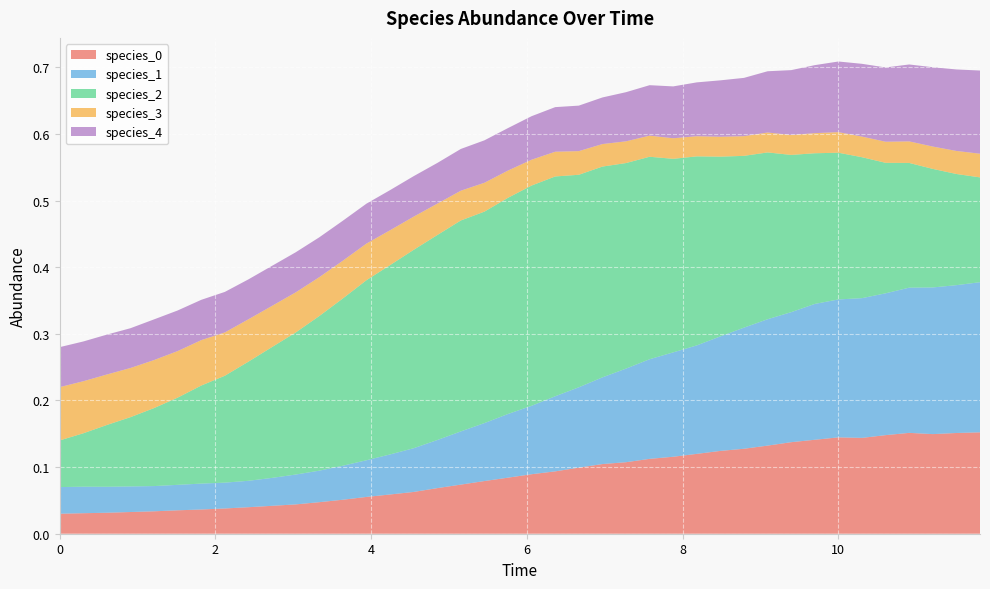

Reading left to right, list all the values displayed in this chart.

species_0: 0.0	0.0	0.0	0.0	0.0	0.0	0.0	0.0	0.0	0.0	0.0	0.0	0.1	0.1	0.1	0.1	0.1	0.1	0.1	0.1	0.1	0.1	0.1	0.1	0.1	0.1	0.1	0.1	0.1	0.1	0.1	0.1	0.1	0.1	0.1	0.1	0.2	0.1	0.2	0.2
species_1: 0.0	0.0	0.0	0.0	0.0	0.0	0.0	0.0	0.0	0.0	0.0	0.0	0.1	0.1	0.1	0.1	0.1	0.1	0.1	0.1	0.1	0.1	0.1	0.1	0.1	0.1	0.2	0.2	0.2	0.2	0.2	0.2	0.2	0.2	0.2	0.2	0.2	0.2	0.2	0.2
species_2: 0.1	0.1	0.1	0.1	0.1	0.1	0.1	0.2	0.2	0.2	0.2	0.2	0.3	0.3	0.3	0.3	0.3	0.3	0.3	0.3	0.3	0.3	0.3	0.3	0.3	0.3	0.3	0.3	0.3	0.3	0.3	0.2	0.2	0.2	0.2	0.2	0.2	0.2	0.2	0.2
species_3: 0.1	0.1	0.1	0.1	0.1	0.1	0.1	0.1	0.1	0.1	0.1	0.1	0.1	0.1	0.1	0.0	0.0	0.0	0.0	0.0	0.0	0.0	0.0	0.0	0.0	0.0	0.0	0.0	0.0	0.0	0.0	0.0	0.0	0.0	0.0	0.0	0.0	0.0	0.0	0.0
species_4: 0.1	0.1	0.1	0.1	0.1	0.1	0.1	0.1	0.1	0.1	0.1	0.1	0.1	0.1	0.1	0.1	0.1	0.1	0.1	0.1	0.1	0.1	0.1	0.1	0.1	0.1	0.1	0.1	0.1	0.1	0.1	0.1	0.1	0.1	0.1	0.1	0.1	0.1	0.1	0.1